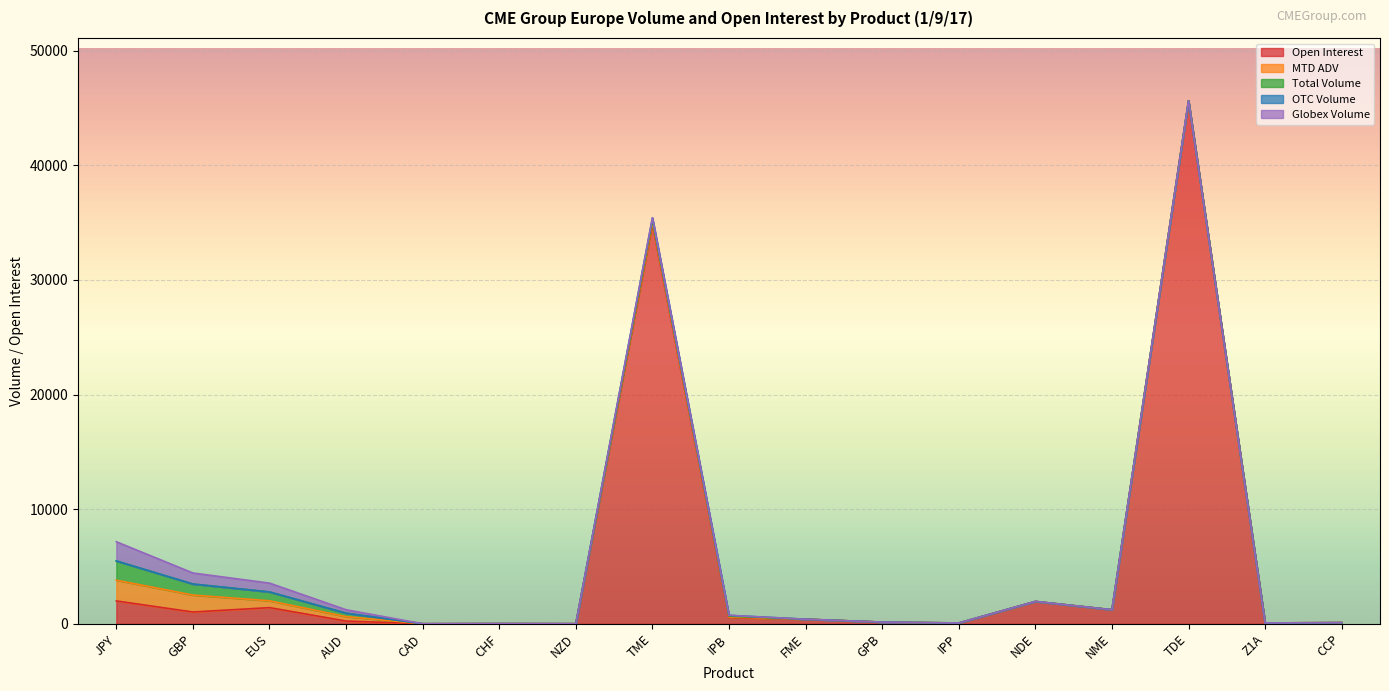

Does the chart display data point markers on the line(s)?

No